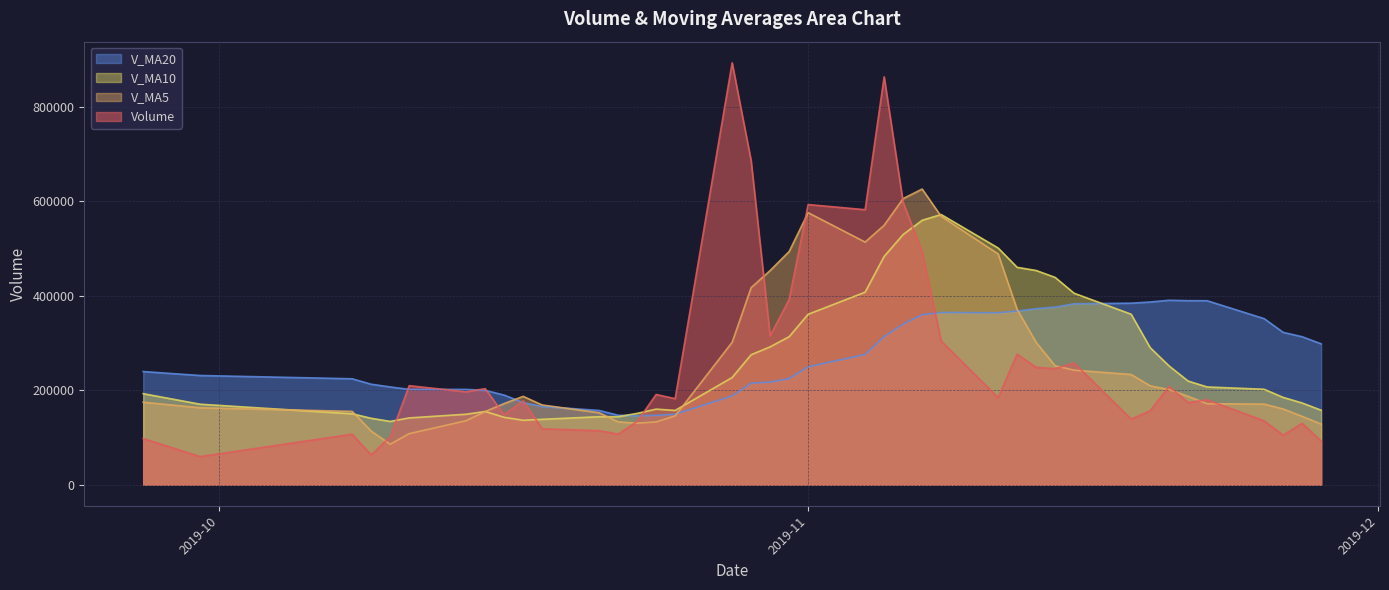

What are all the series names shown in the legend?

V_MA20, V_MA10, V_MA5, Volume